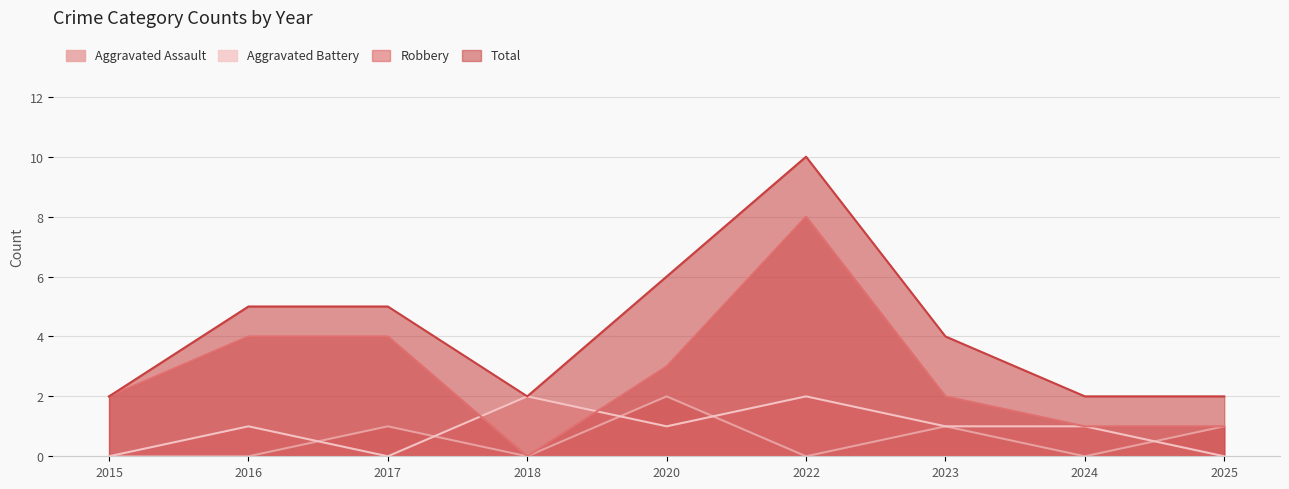

Which series has the largest range (max minus min)?

Robbery